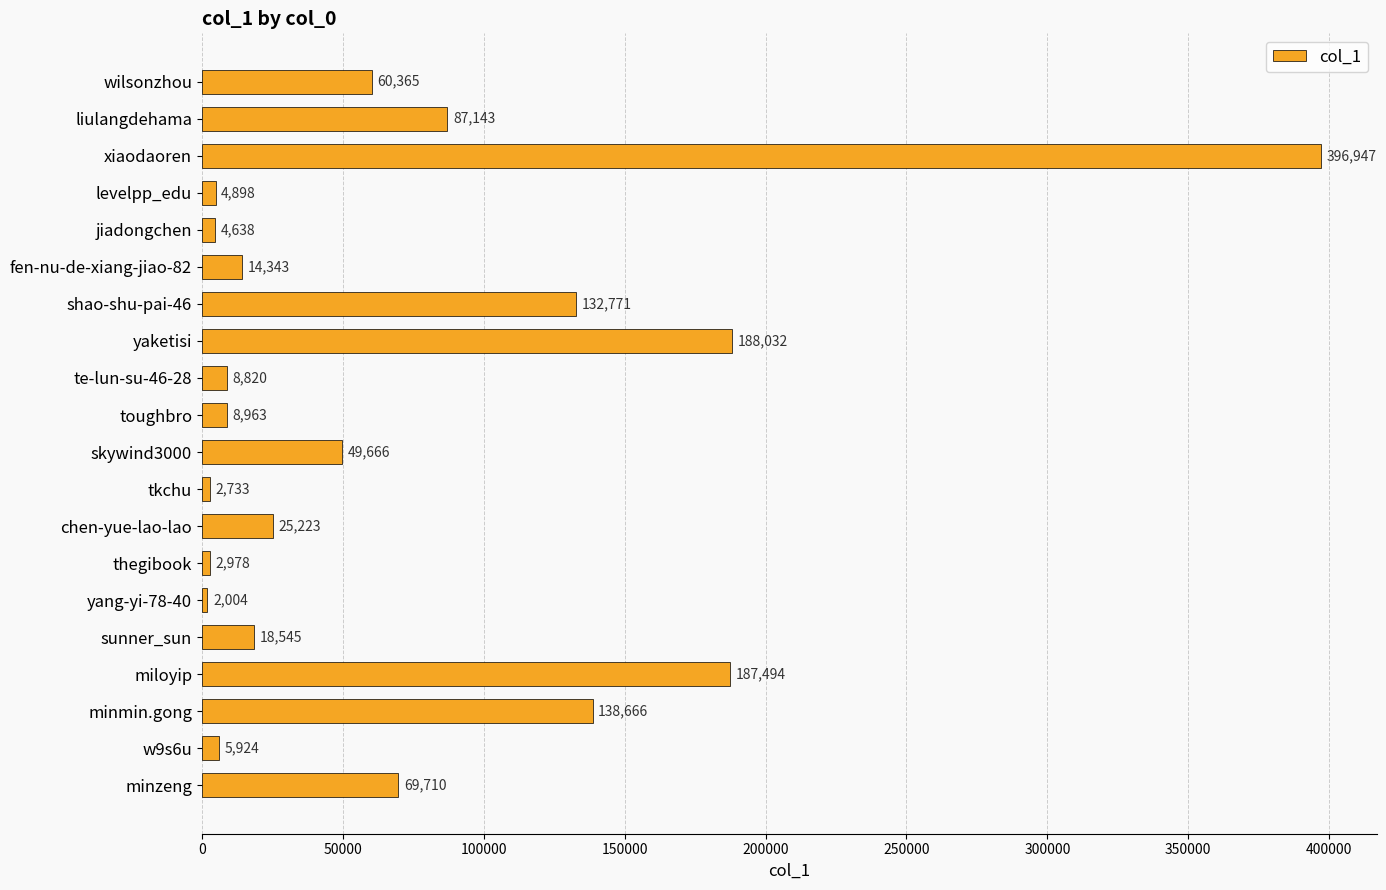

Reading top to bottom, transcribe all the data shown in this chart.

wilsonzhou=60365	liulangdehama=87143	xiaodaoren=396947	levelpp_edu=4898	jiadongchen=4638	fen-nu-de-xiang-jiao-82=14343	shao-shu-pai-46=132771	yaketisi=188032	te-lun-su-46-28=8820	toughbro=8963	skywind3000=49666	tkchu=2733	chen-yue-lao-lao=25223	thegibook=2978	yang-yi-78-40=2004	sunner_sun=18545	miloyip=187494	minmin.gong=138666	w9s6u=5924	minzeng=69710